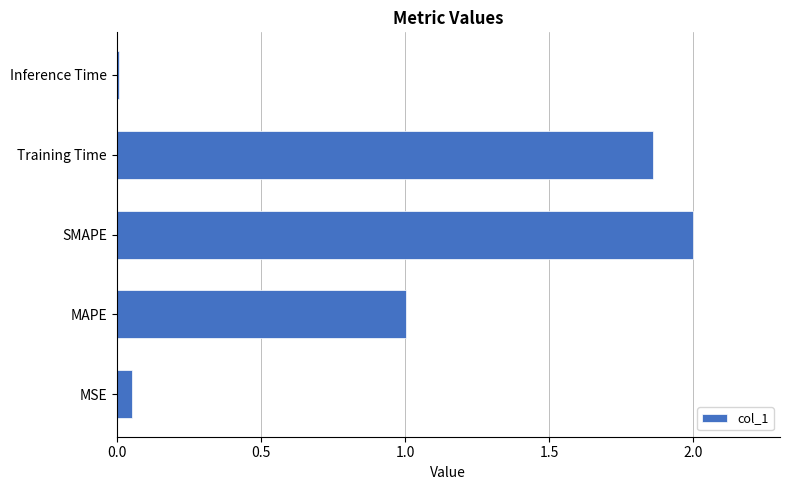

What is the change in value from MSE to MAPE?

+1.0